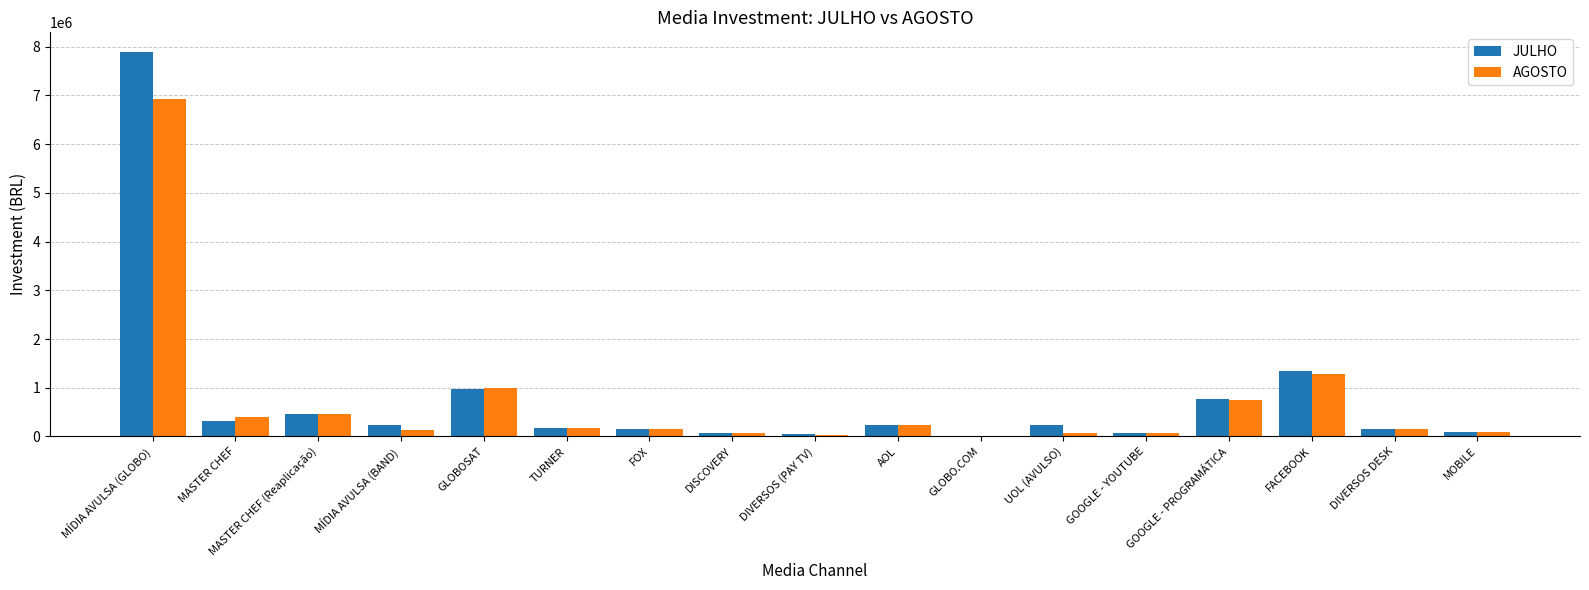

Which series has the largest total across all categories?

JULHO